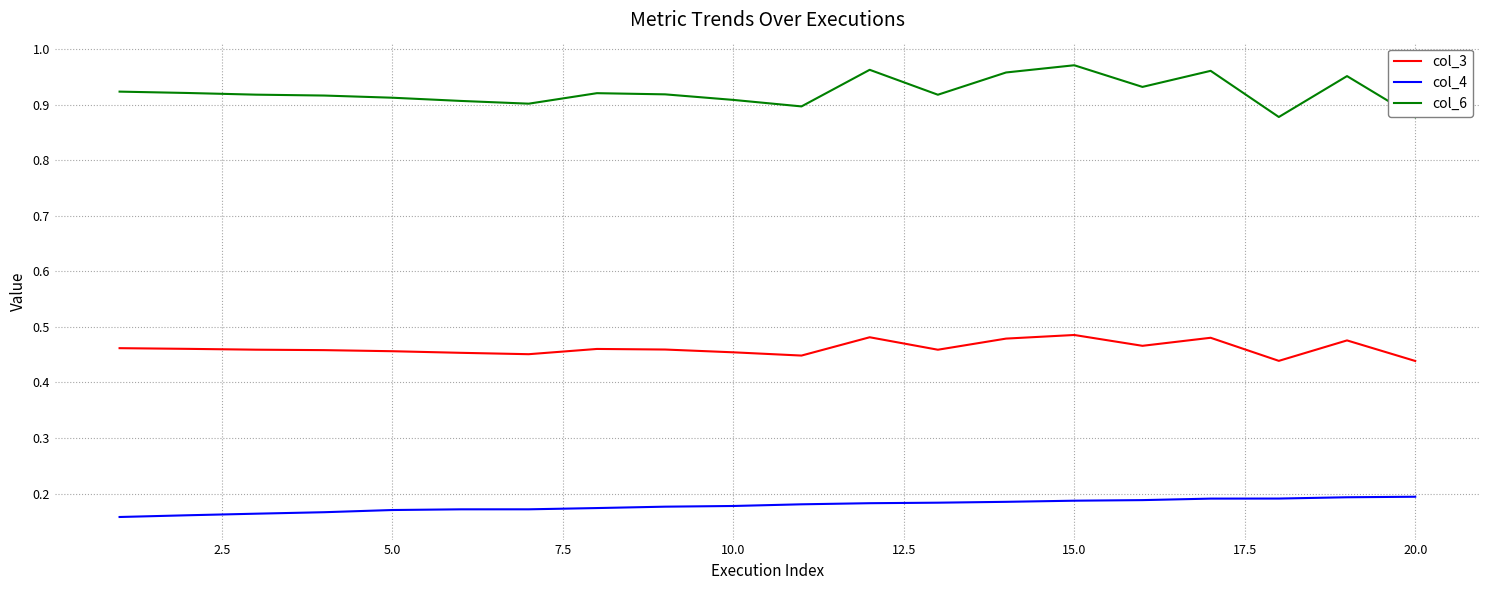

True or false: col_4 and col_3 intersect in this chart.

False